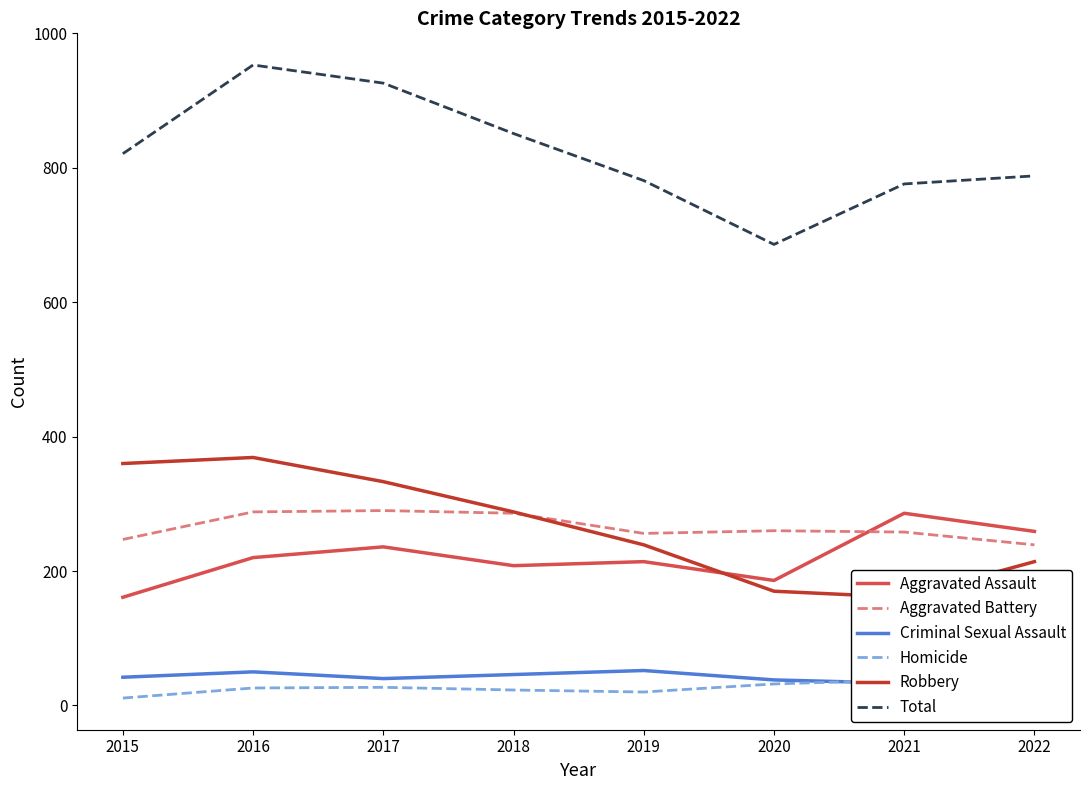

At how many categories does at least one series exceed 171?

8